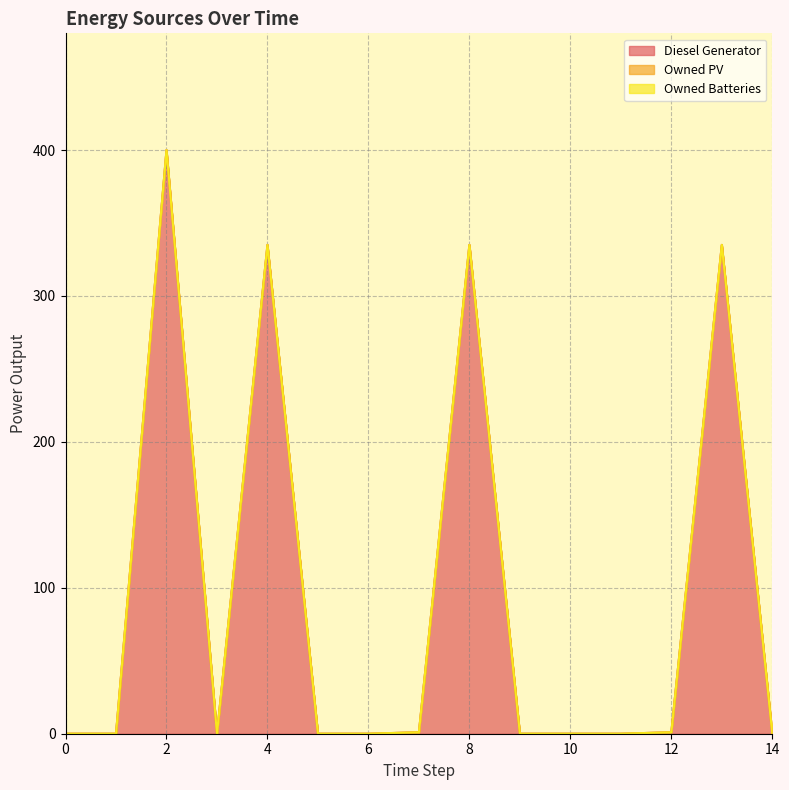

How many lines are shown in the chart?

3